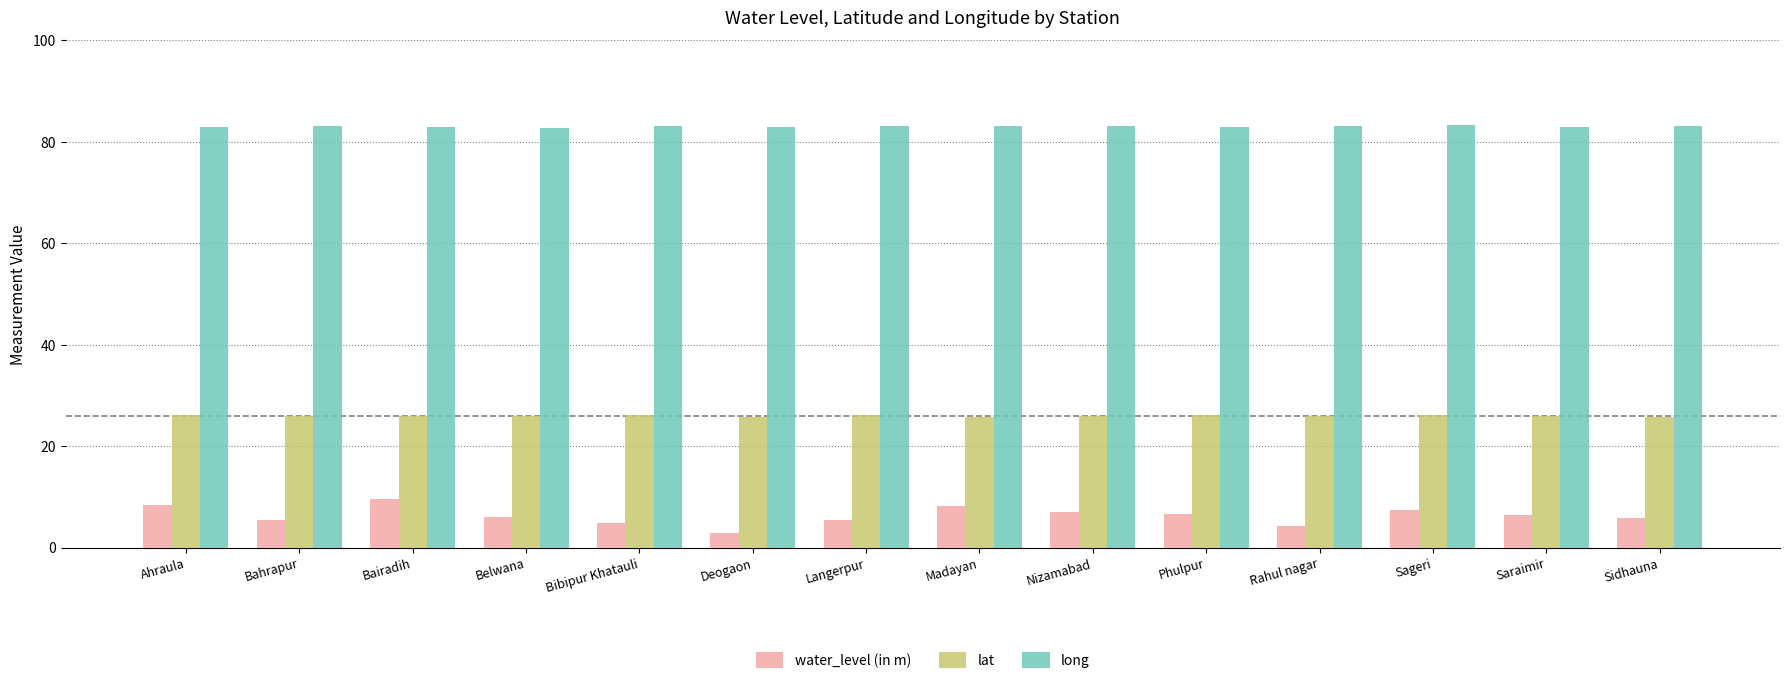

What is the difference between the highest and lowest values at Langerpur?

77.7